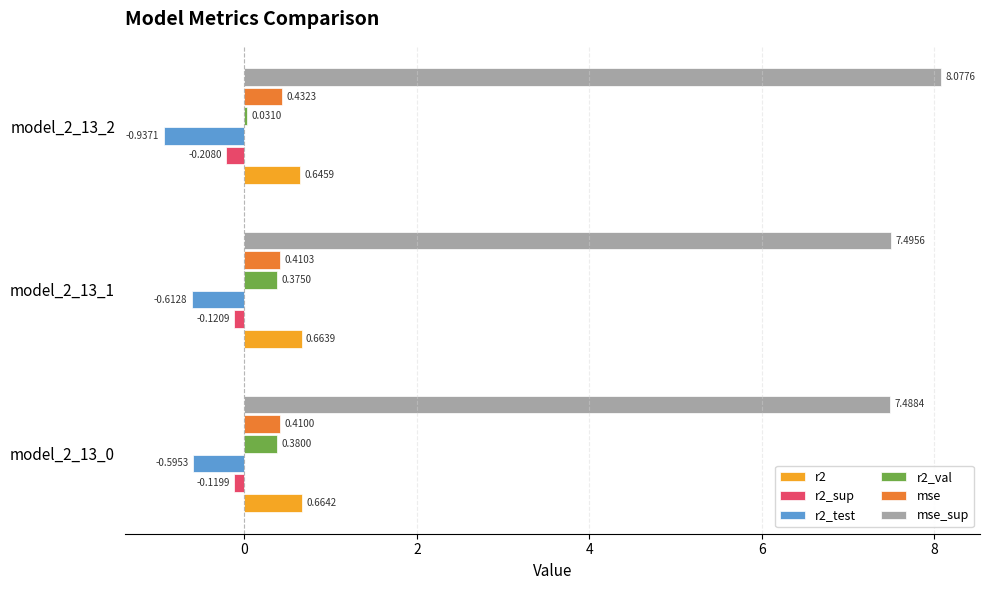

What is the total value across all series at model_2_13_0?

8.2